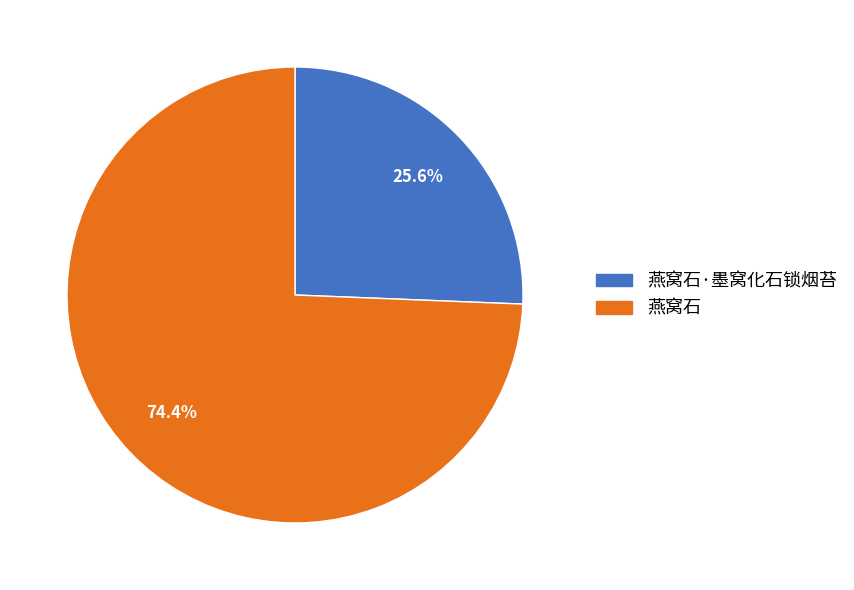

How many segments does this pie chart have?

2